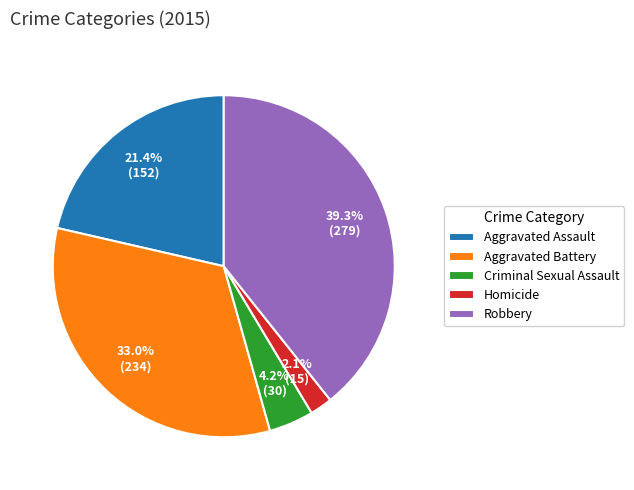

Which category has the biggest portion of the pie?

Robbery